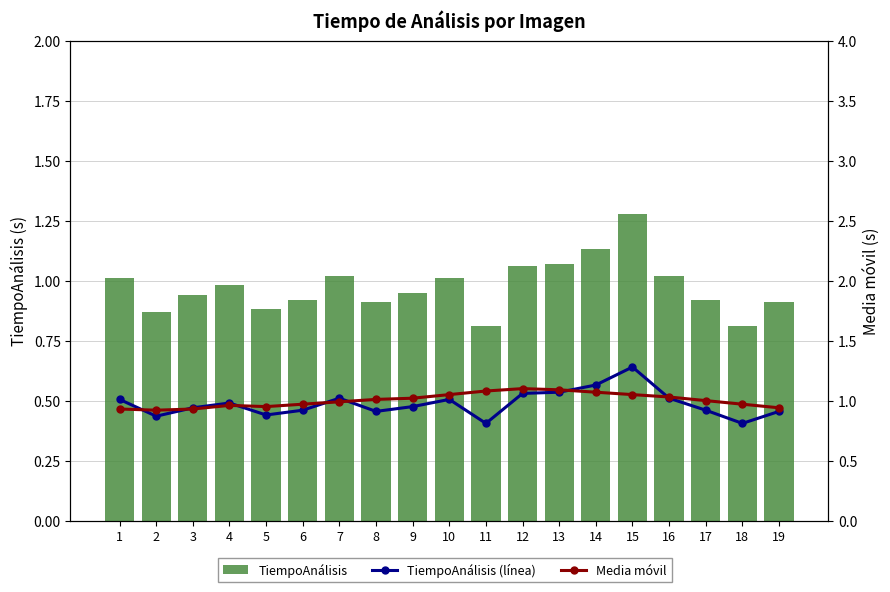

List the series in order of their peak value, lowest first.

Media móvil, TiempoAnálisis, TiempoAnálisis (línea)